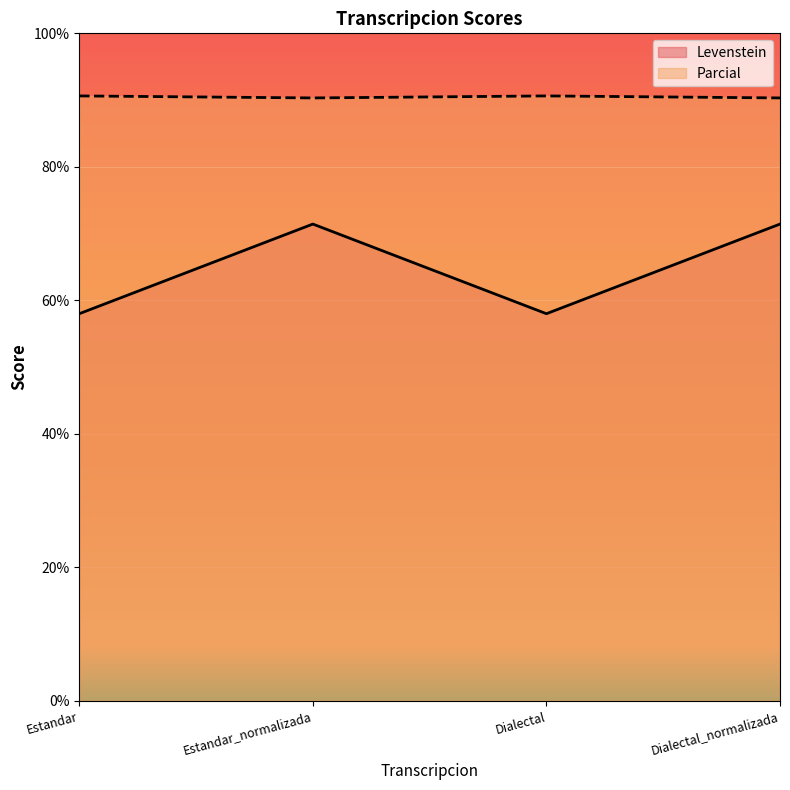

Count the number of categories in the chart.

4